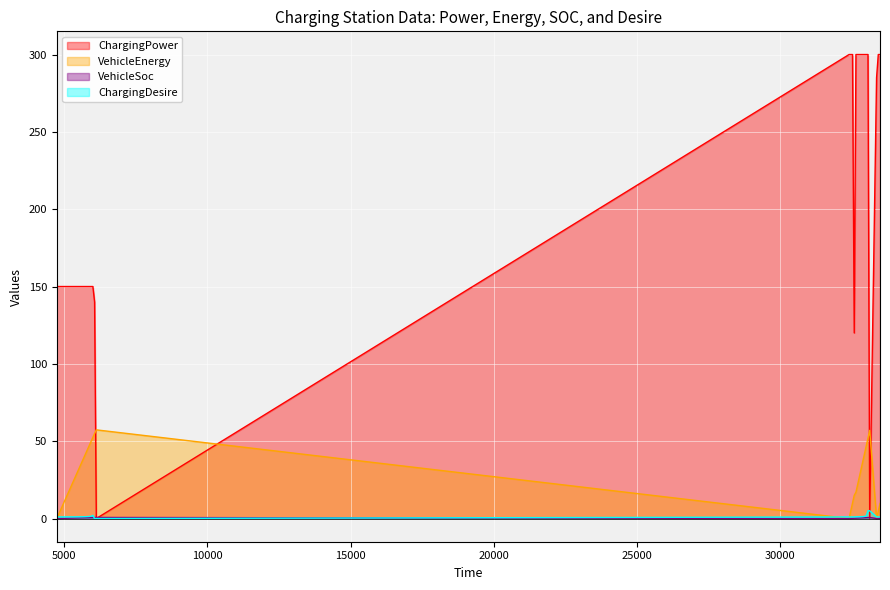

Reading left to right, transcribe all the data shown in this chart.

ChargingPower: 150.0	150.0	150.0	150.0	150.0	150.0	150.0	150.0	150.0	150.0	150.0	150.0	150.0	150.0	150.0	150.0	150.0	150.0	150.0	150.0	150.0	150.0	140.0	0.0	300.0	300.0	300.0	120.0	300.0	300.0	300.0	300.0	300.0	300.0	300.0	300.0	0.0	285.0	300.0	300.0
VehicleEnergy: 0.0	2.5	5.0	7.5	10.0	12.5	15.0	17.5	20.0	22.5	25.0	27.5	30.0	32.5	35.0	37.5	40.0	42.5	45.0	47.5	50.0	52.5	55.0	57.3	0.0	5.0	10.0	15.0	17.0	22.0	27.0	32.0	37.0	42.0	47.0	52.0	57.0	0.0	4.8	9.8
VehicleSoc: 0.0	0.0	0.1	0.1	0.1	0.1	0.2	0.2	0.2	0.3	0.3	0.3	0.4	0.4	0.4	0.4	0.5	0.5	0.5	0.6	0.6	0.6	0.7	0.7	0.0	0.1	0.1	0.2	0.2	0.3	0.3	0.4	0.4	0.5	0.6	0.6	0.7	0.0	0.1	0.1
ChargingDesire: 1.0	1.0	1.0	1.1	1.1	1.1	1.1	1.1	1.1	1.1	1.1	1.1	1.1	1.1	1.1	1.1	1.2	1.2	1.2	1.3	1.5	2.0	0.0	0.0	1.0	1.0	1.0	1.0	1.1	1.1	1.2	1.2	1.2	1.4	1.7	5.0	5.0	1.0	1.0	1.0